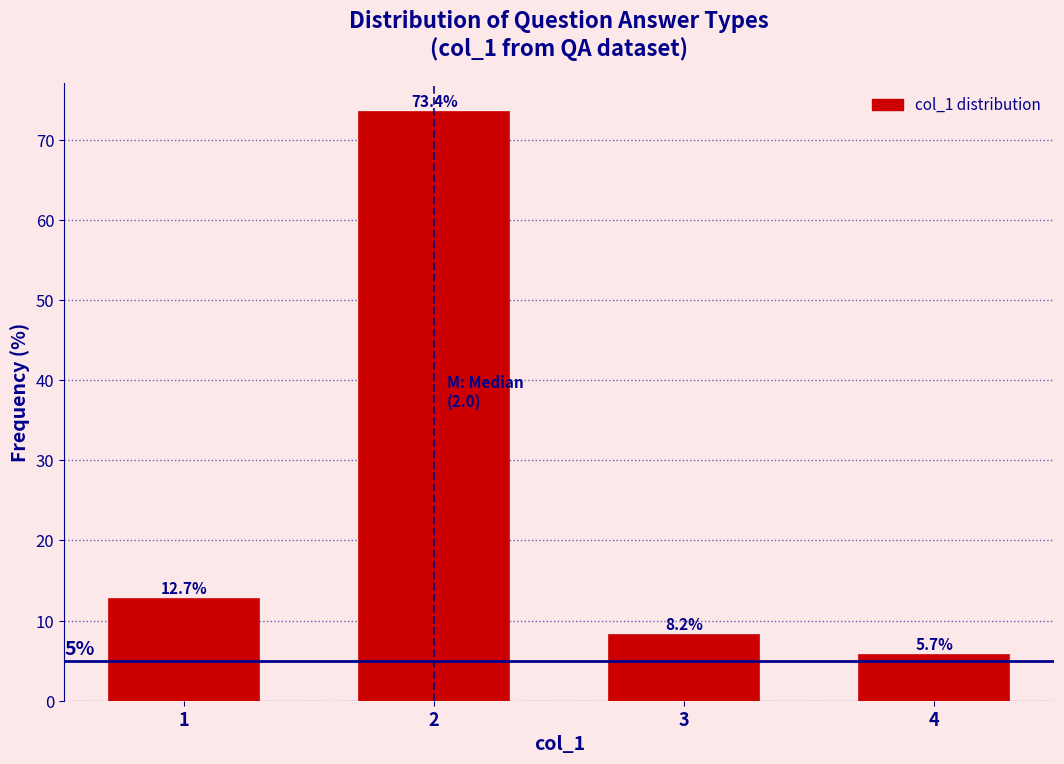

Reading left to right, what are all the values shown in this chart?

1=12.7	2=73.4	3=8.2	4=5.7